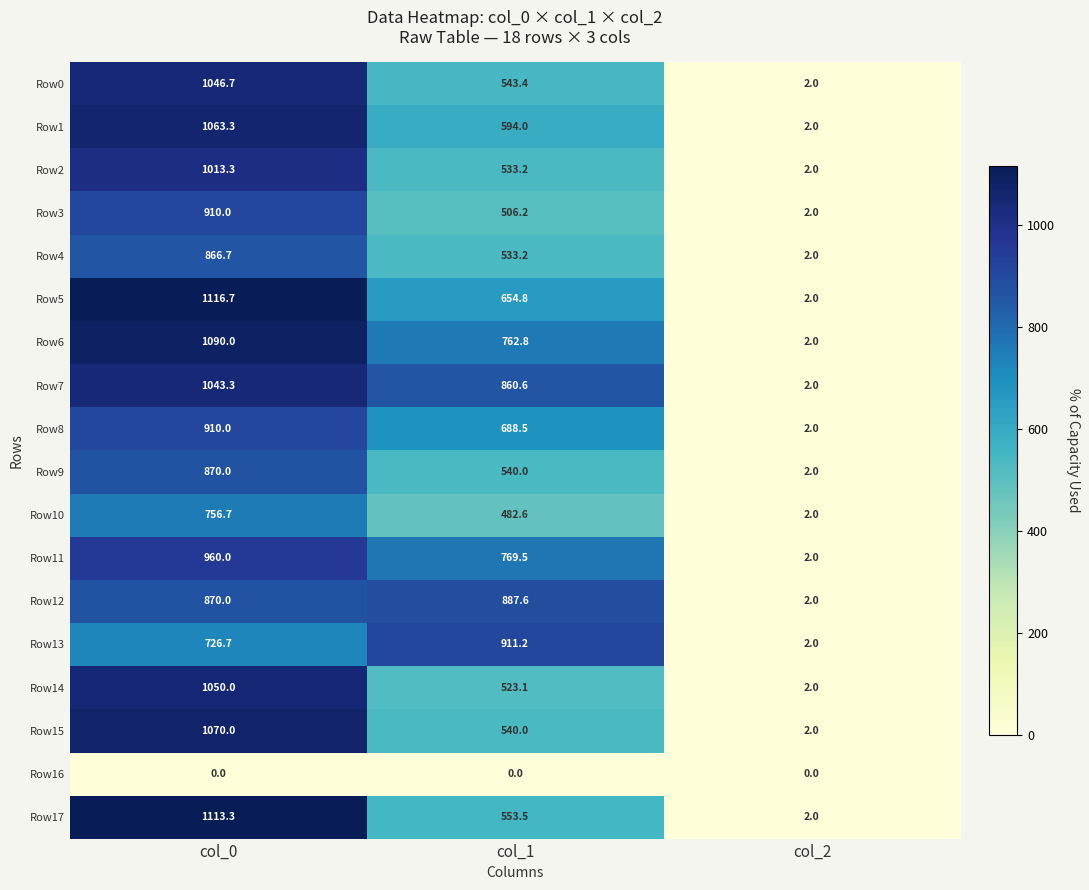

What is the difference between the maximum and minimum values in the Row8 series?

908.0